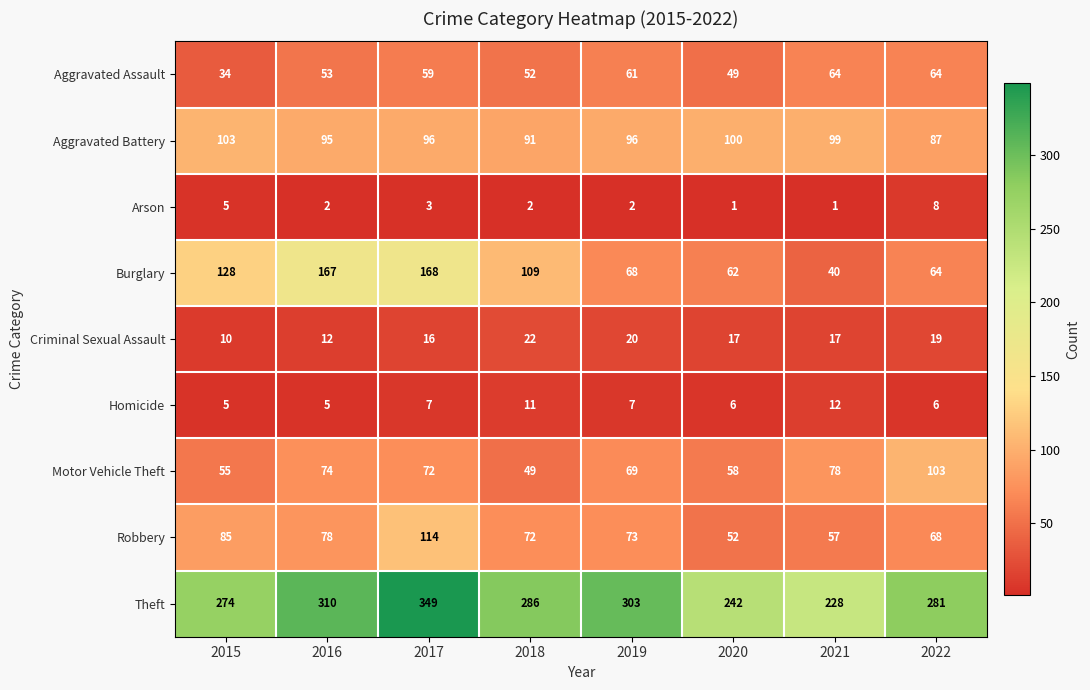

What is the spread (max minus min) of values at 2021?

227